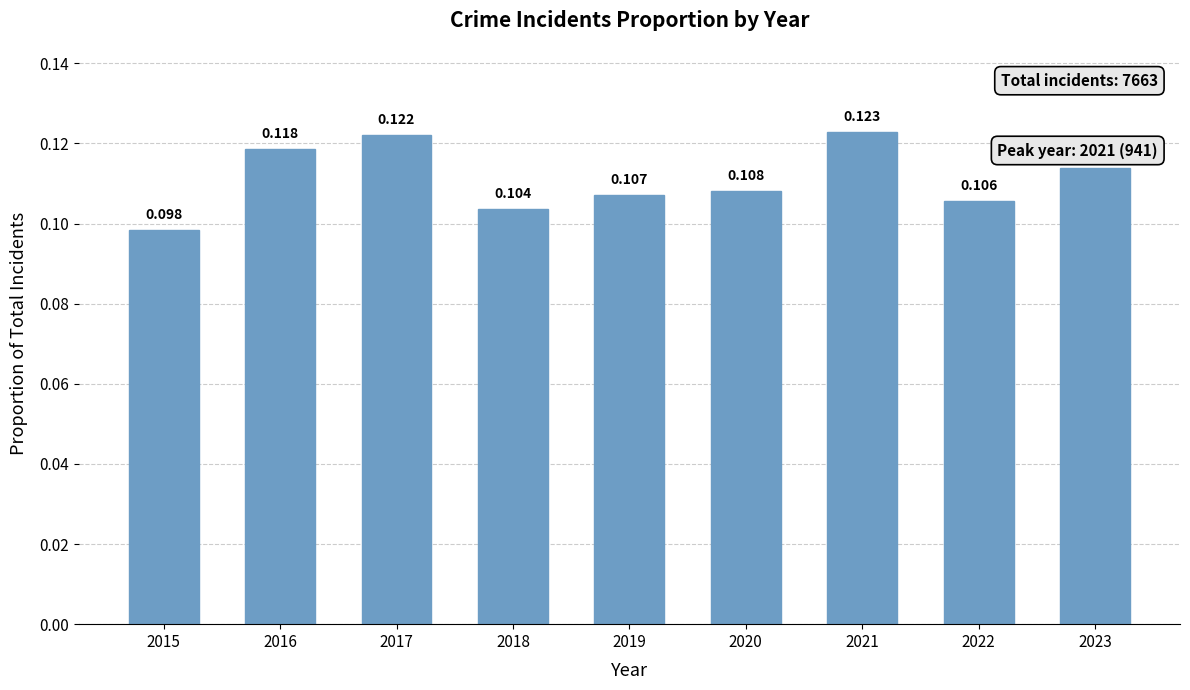

What is the maximum value shown in the chart?

0.1